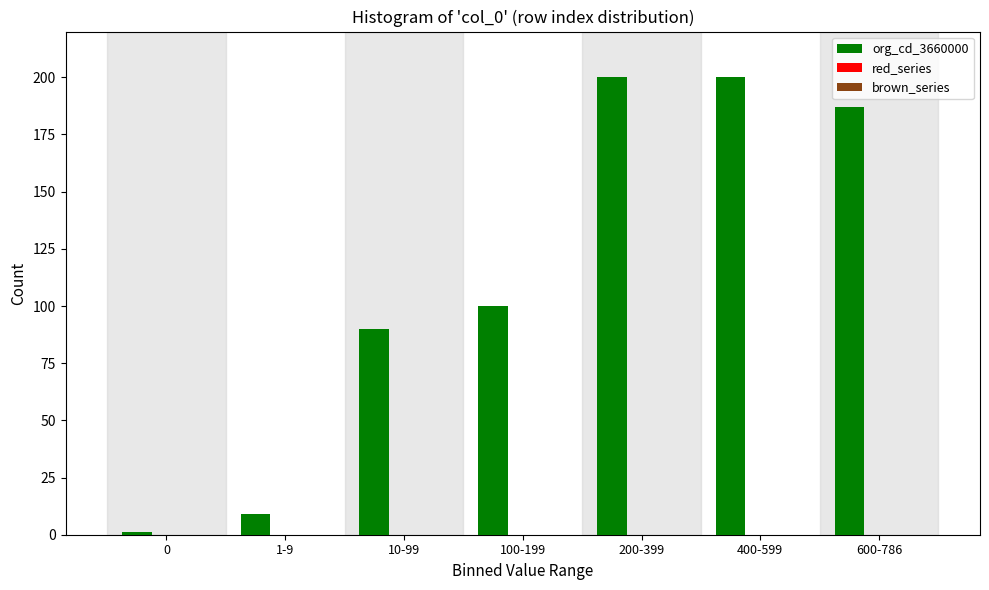

Reading left to right, extract all data points from this chart.

1	9	90	100	200	200	187